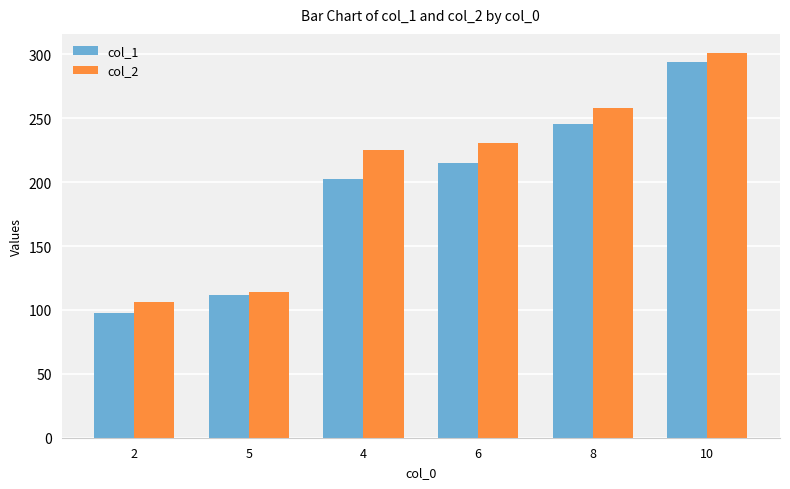

What is the average value of the col_2 series?

206.0